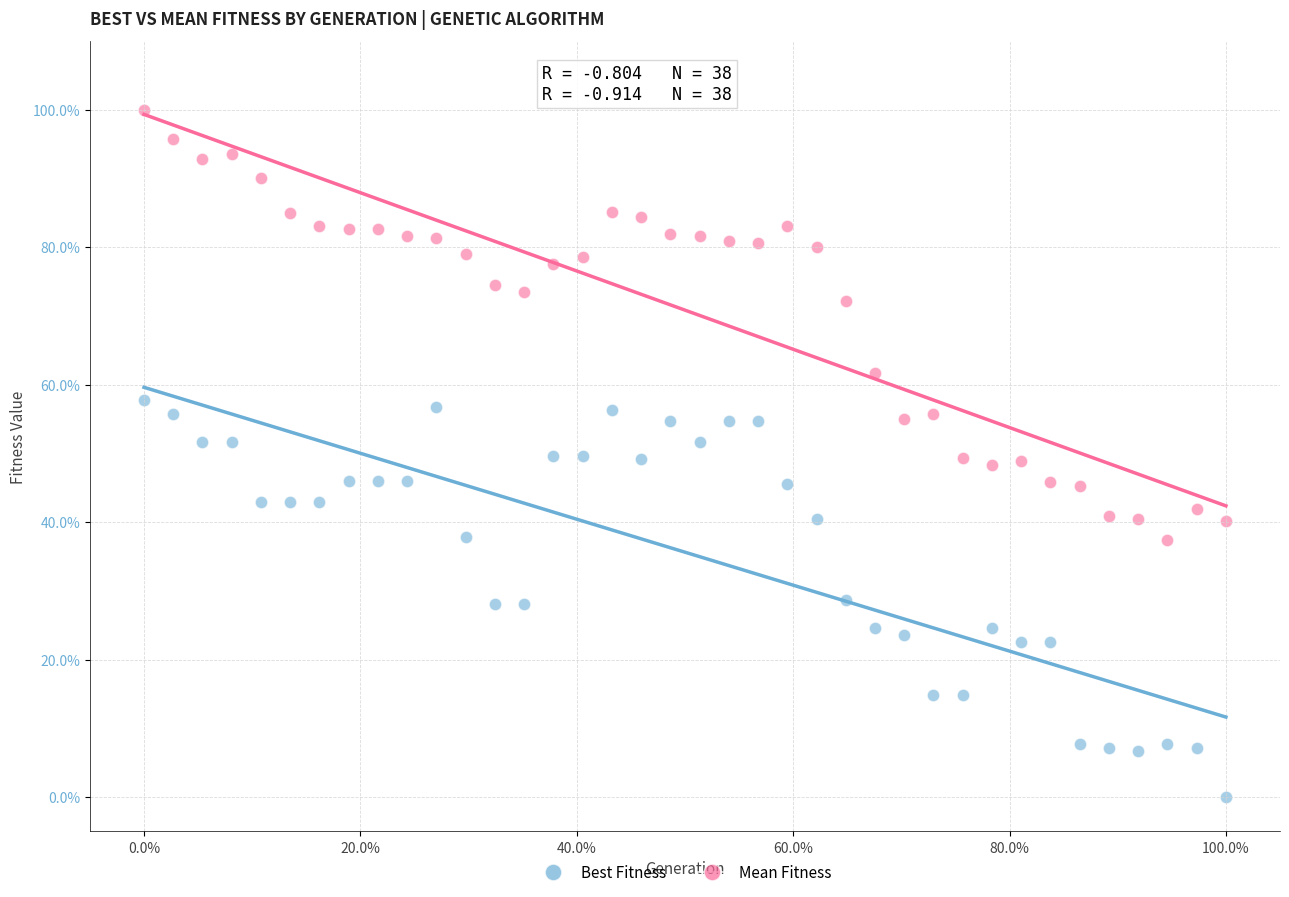

What is the X range (max minus min) for the scatter plot?

100.0